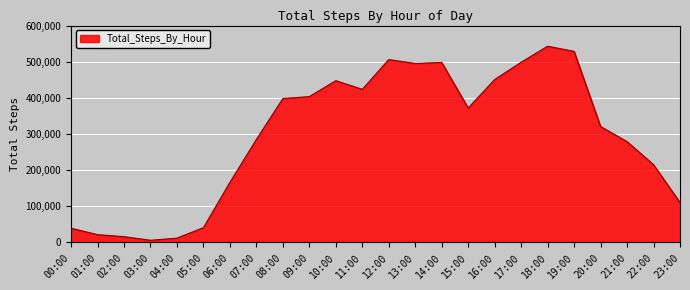

Count the number of categories in the chart.

24